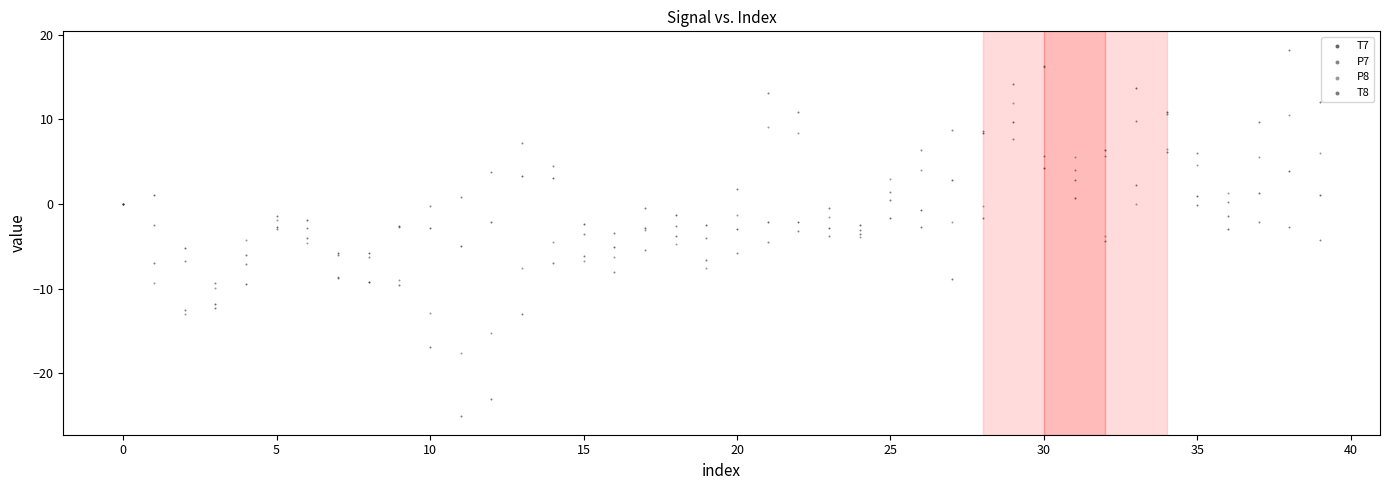

Which series has the largest Y range (max minus min)?

T8